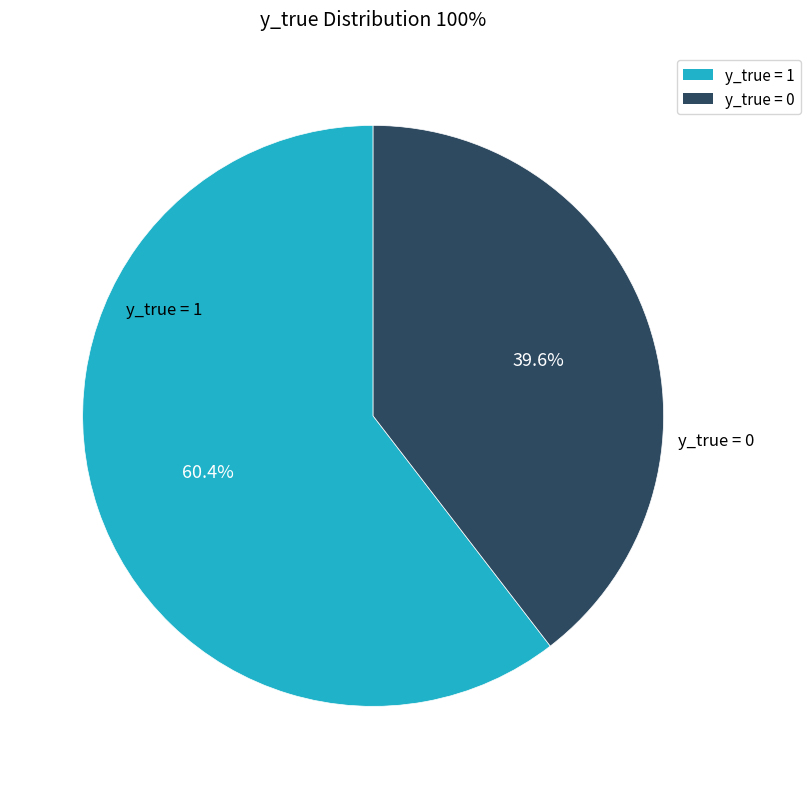

Does any single category account for the majority?

Yes